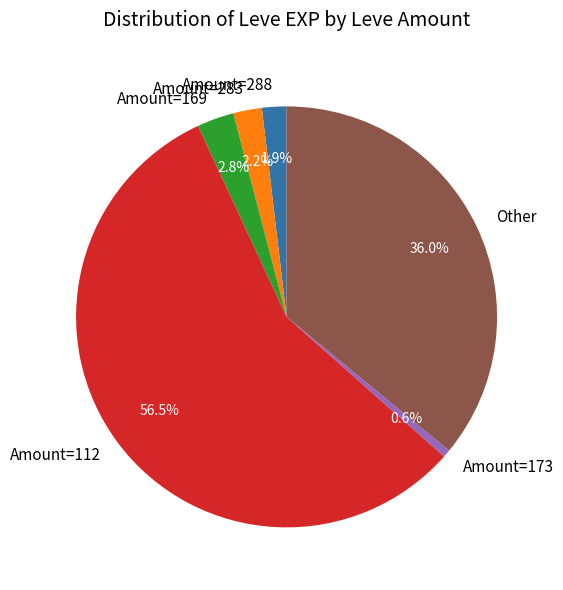

Which category has the smallest portion of the pie?

Amount=173